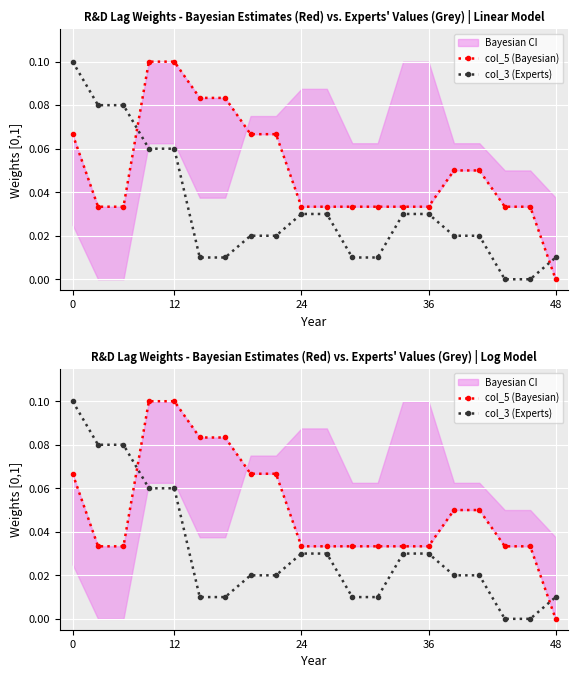

Is it true that col_3 (Experts) equals 0.0 at 6?

False